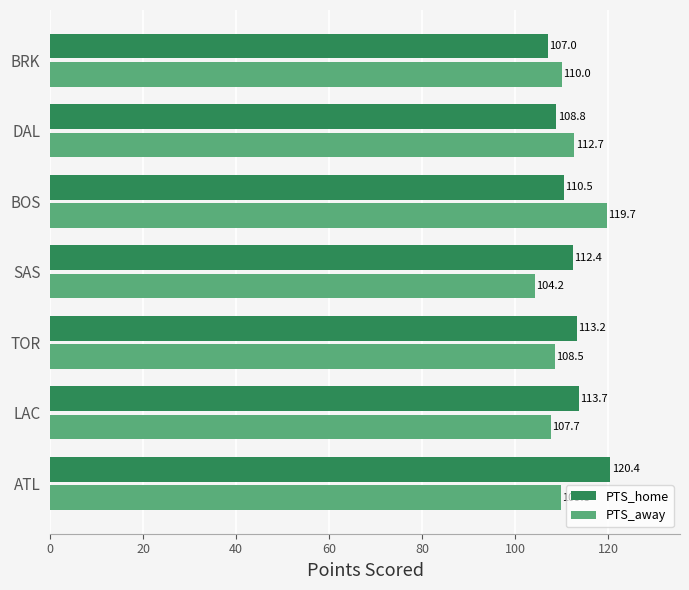

What is the highest value of the PTS_away series?

119.7